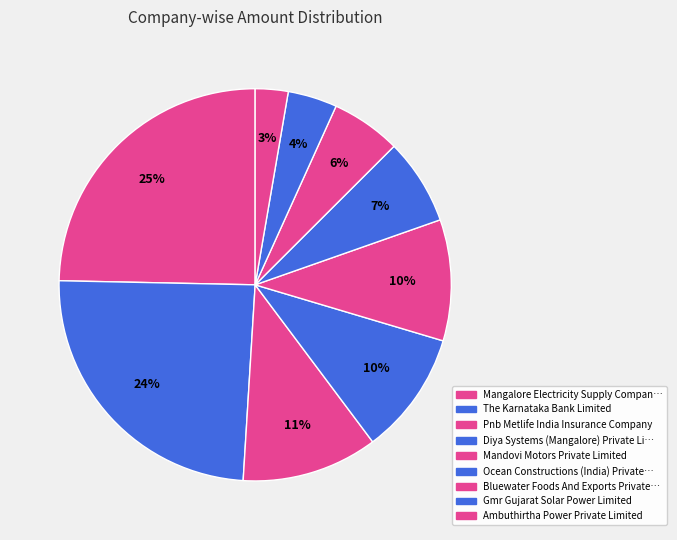

Count the number of slices in the pie.

9